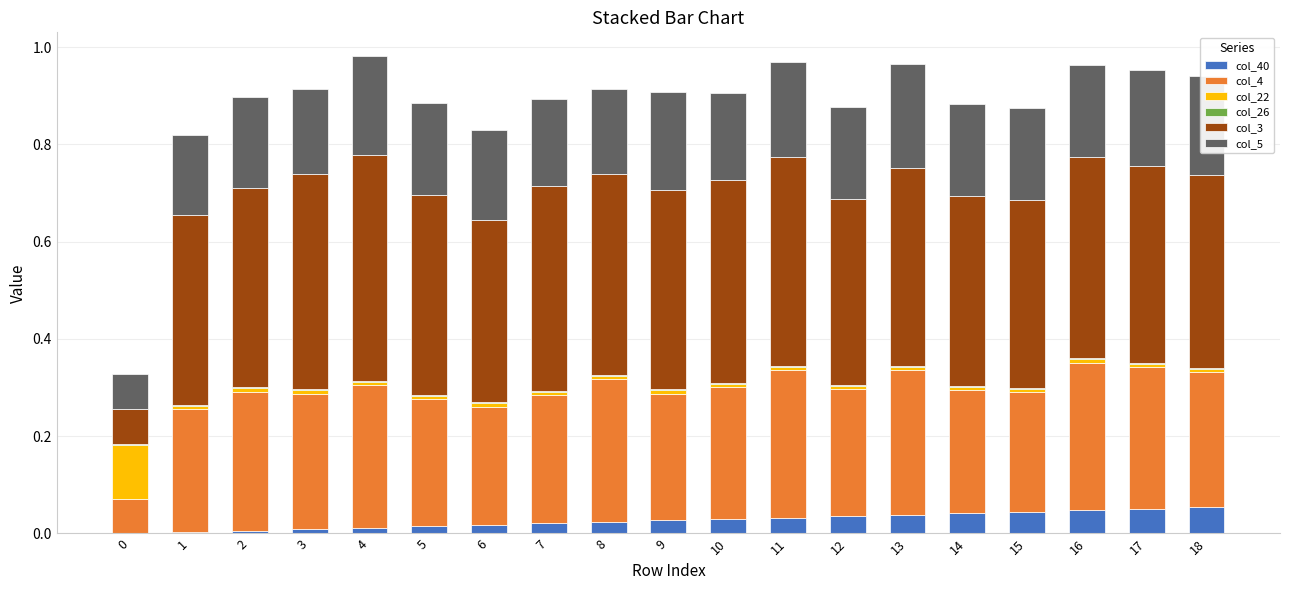

What is the difference between the maximum and minimum values in the col_40 series?

0.1